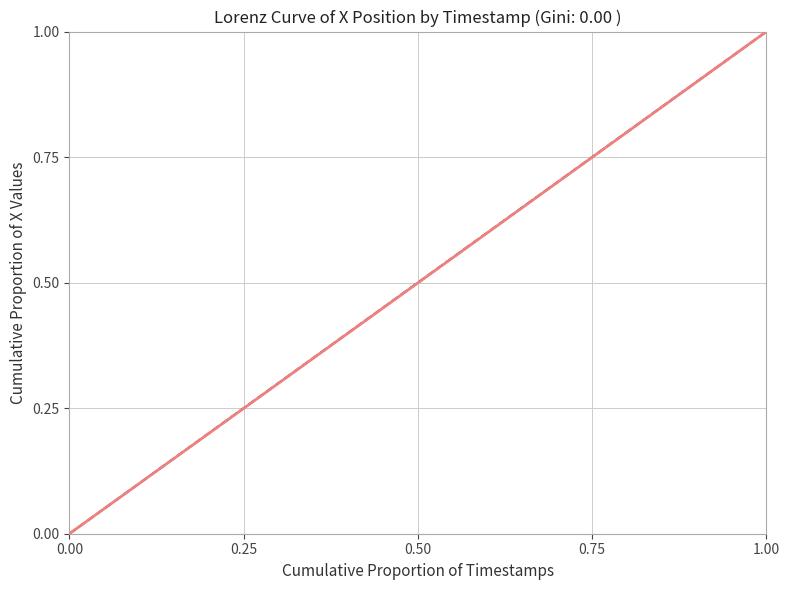

How many values are below 1?

1